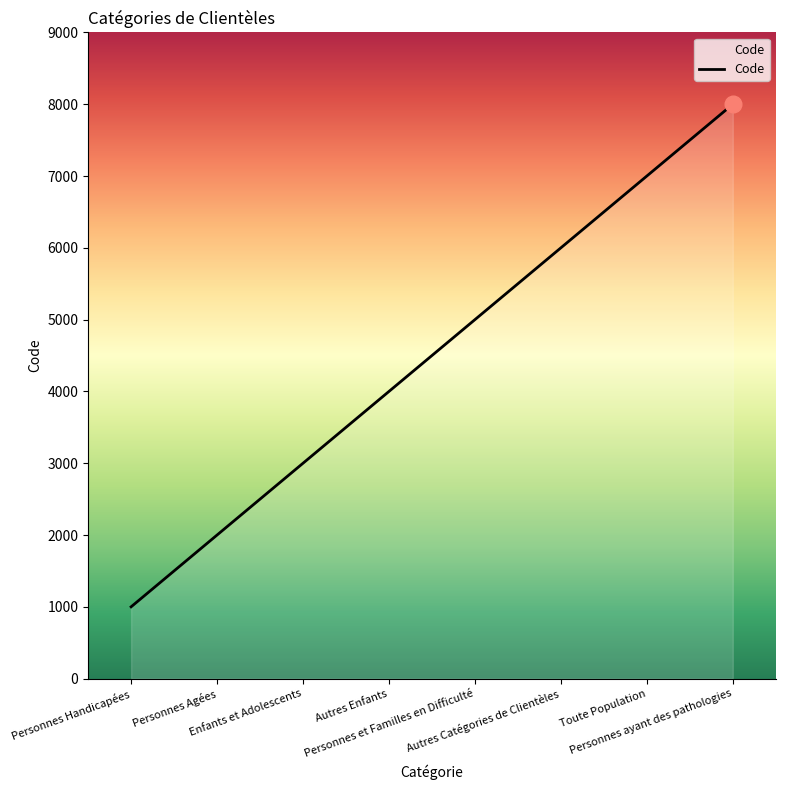

Which label corresponds to the smallest value in the chart?

Personnes Handicapées